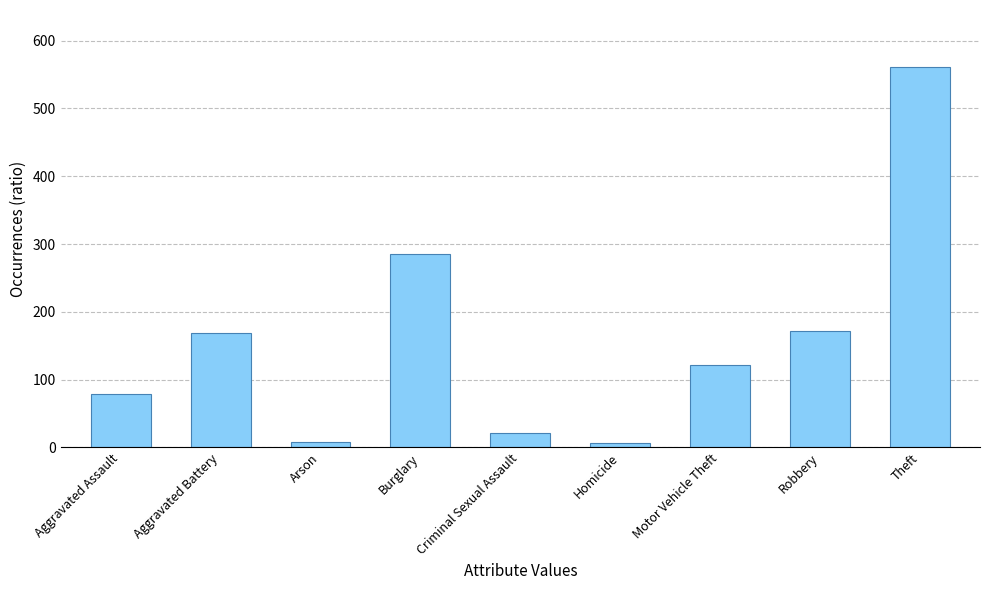

Between Robbery and Aggravated Assault, which is larger?

Robbery